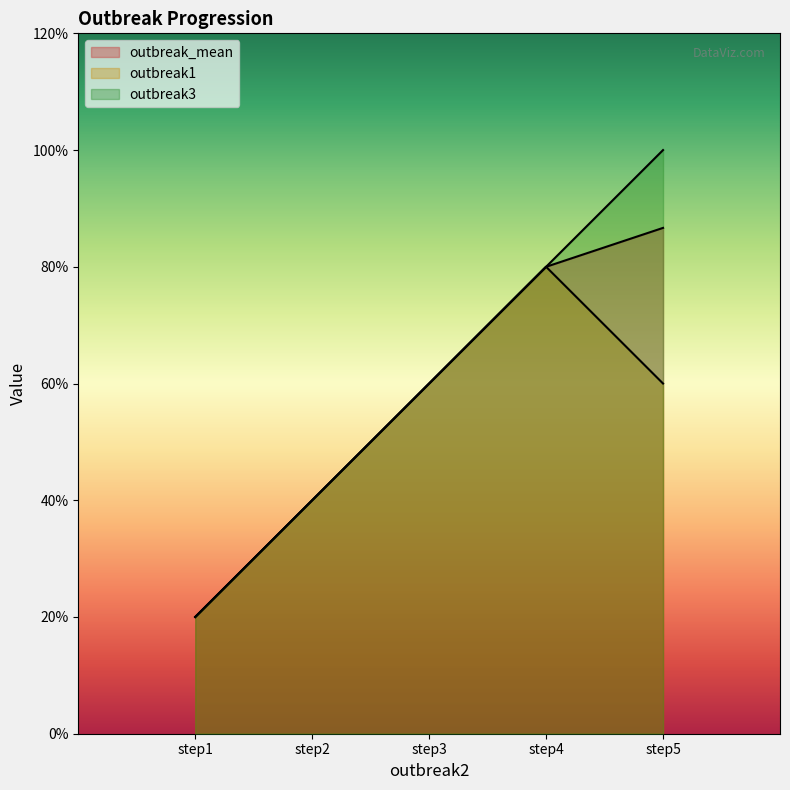

Reading left to right, what are all the values shown in this chart?

outbreak_mean: 1.0	2.0	3.0	4.0	4.3
outbreak1: 1.0	2.0	3.0	4.0	3.0
outbreak3: 1.0	2.0	3.0	4.0	5.0